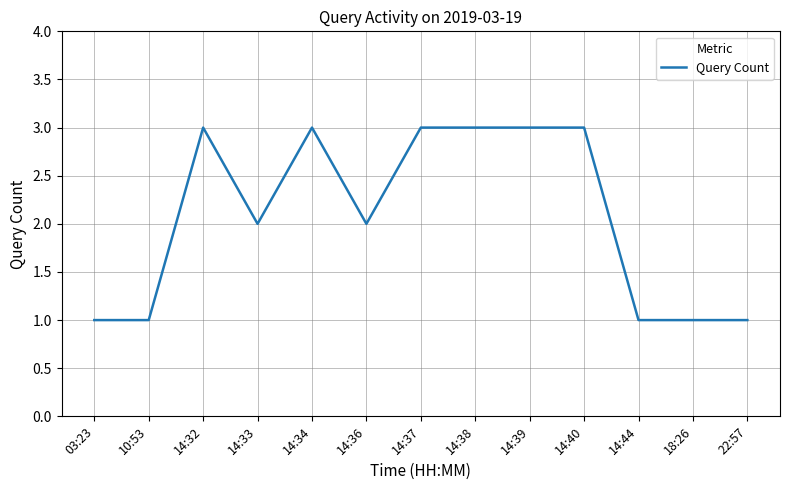

What is the greatest value displayed?

3